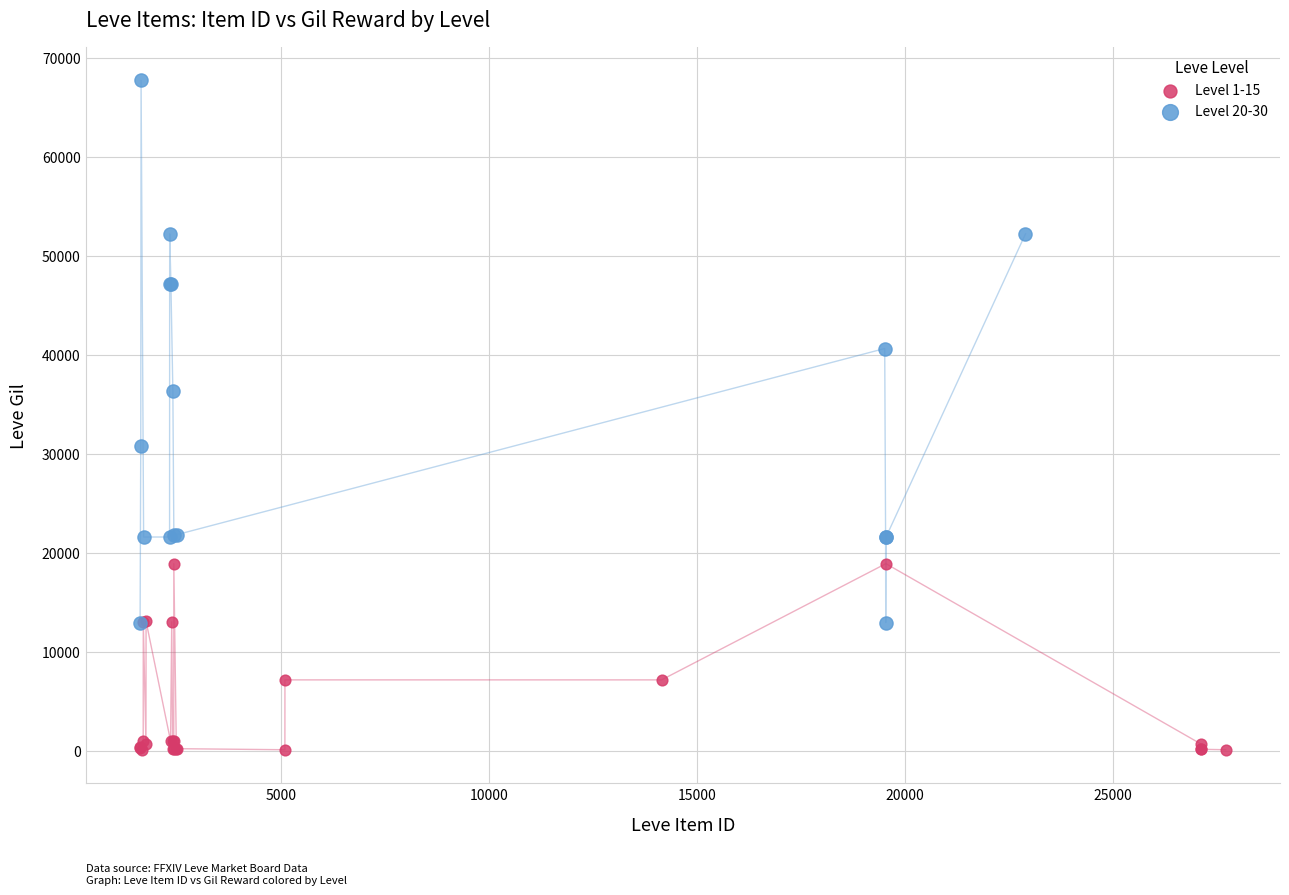

Which series contains the highest Y value?

Level 20-30